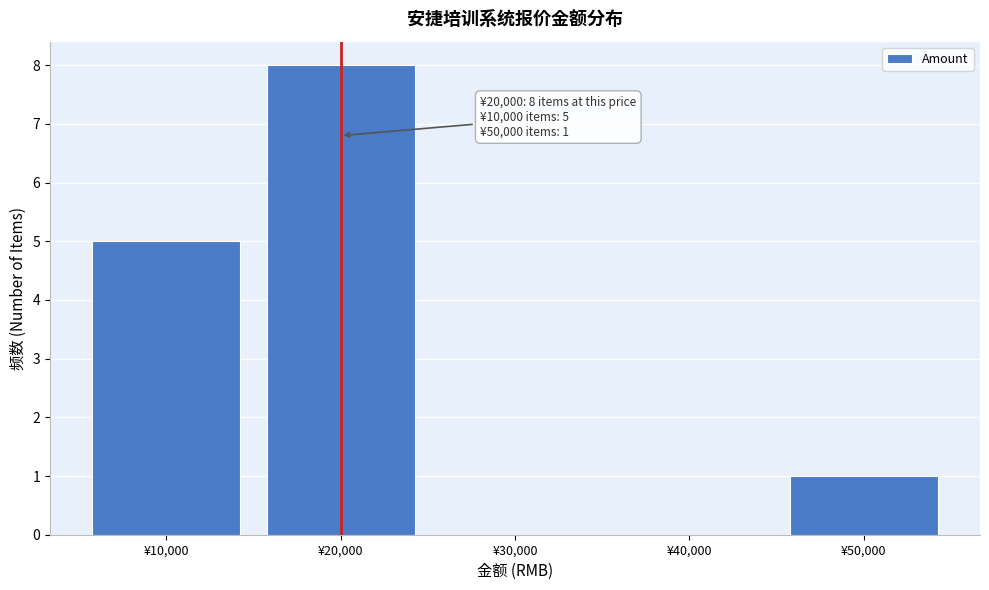

Over which range of the x-axis is the bar tallest?

15000 to 25000